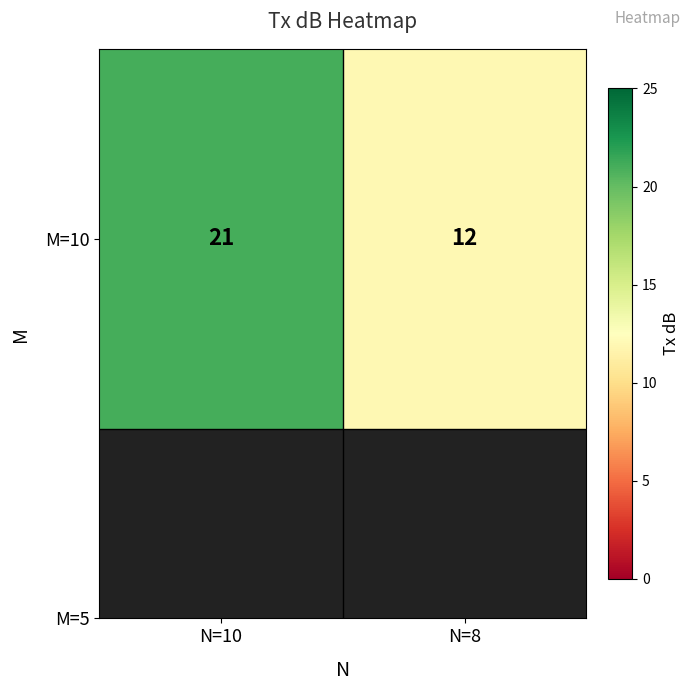

Rank the categories by value from highest to lowest.

N=10, N=8